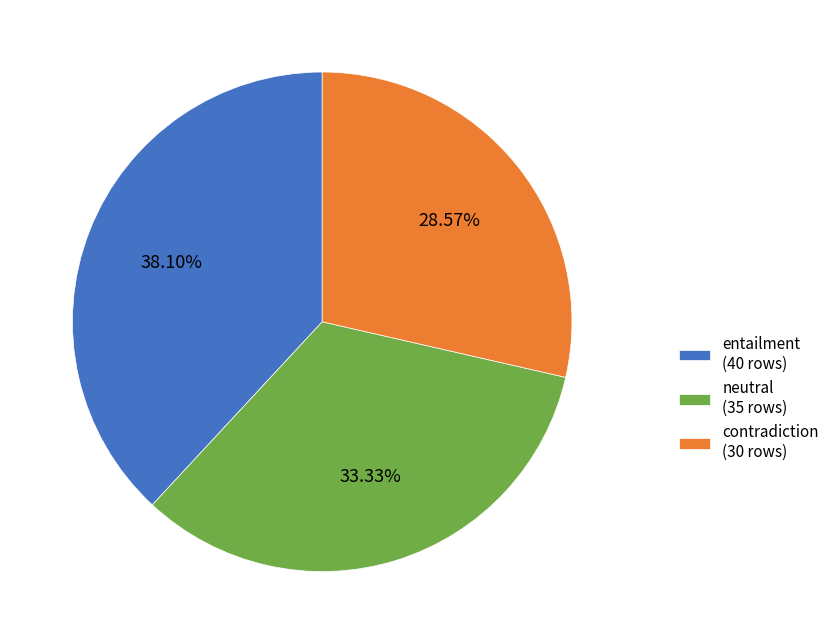

To the nearest percent, what is the difference between the largest and smallest slice percentages?

10%